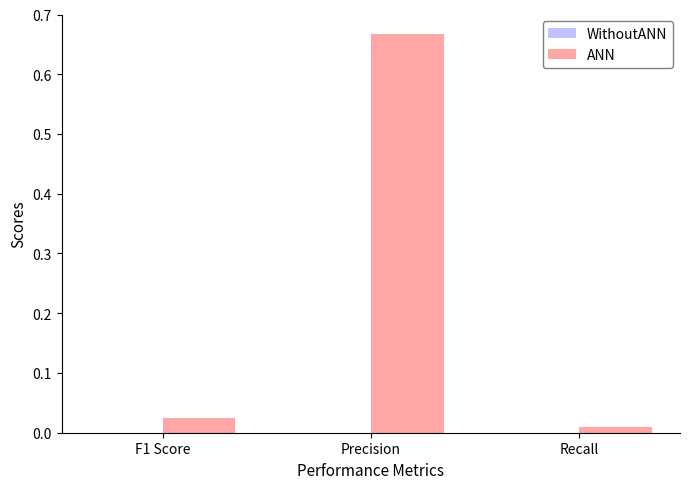

List the labels in order of value, smallest first.

Recall, F1 Score, Precision